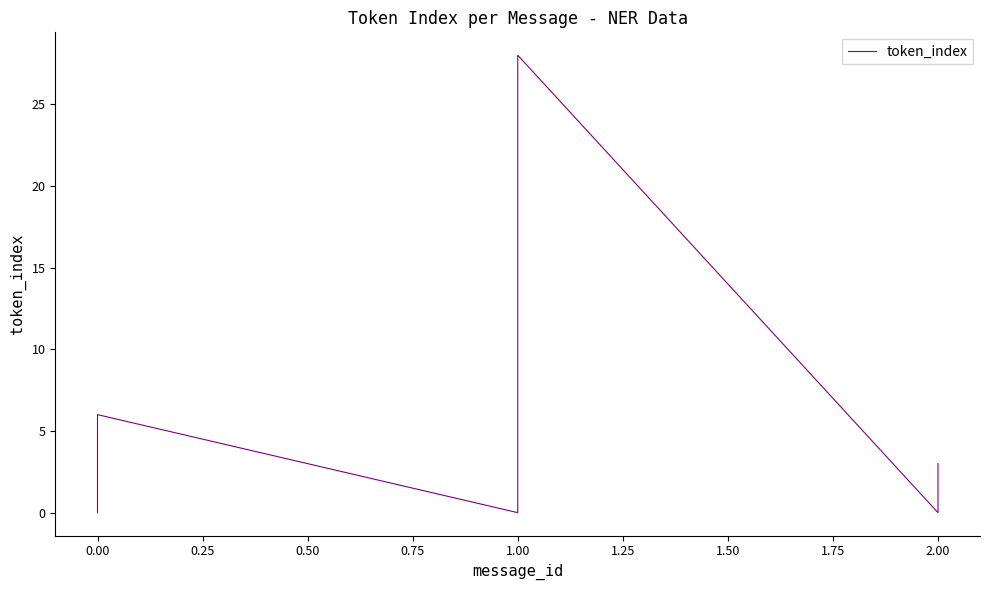

What is the sum of all values?

433